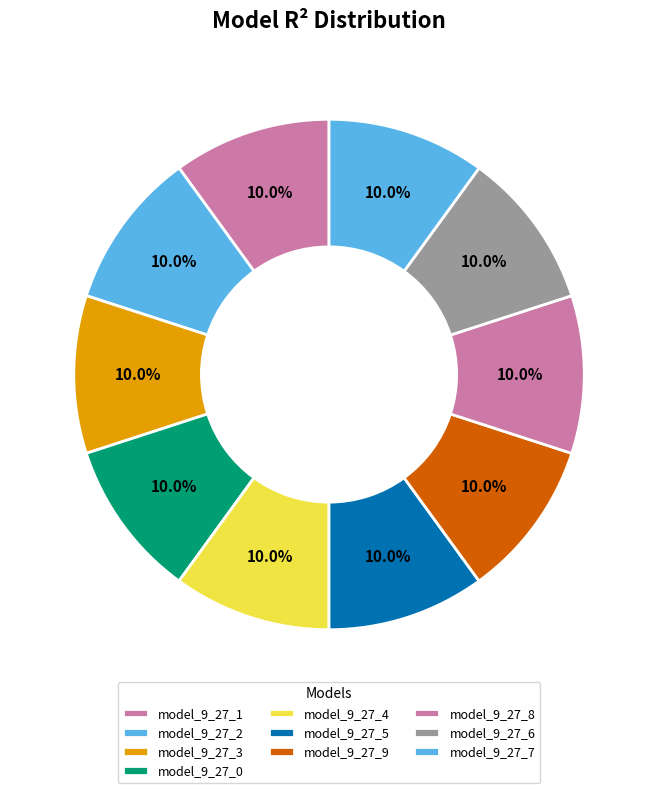

True or false: model_9_27_5 accounts for 10% of the total.

True